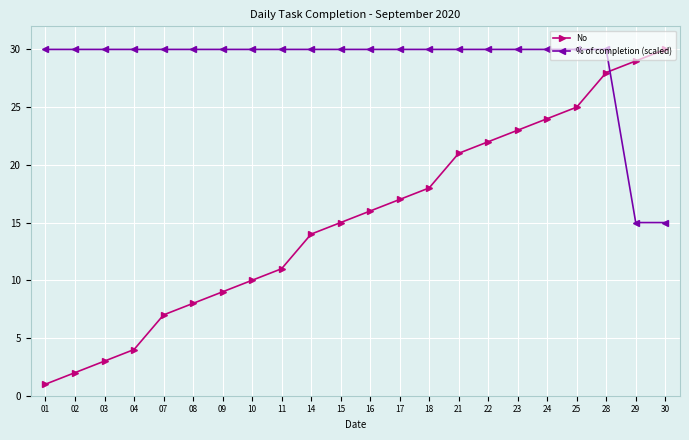

Count the number of data series in this chart.

2